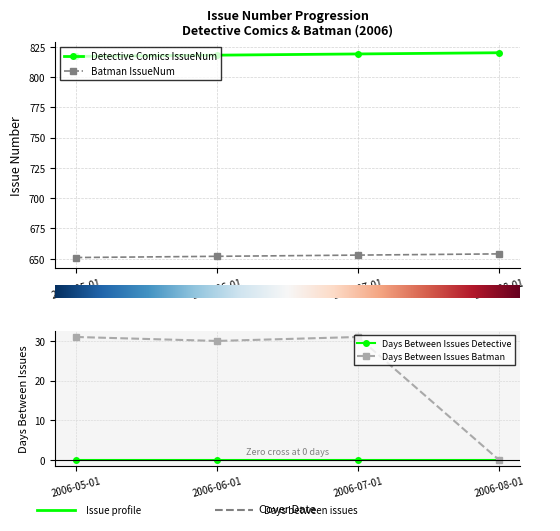

True or false: Days Between Issues Batman has a value of 0 at 2006-08-01.

True